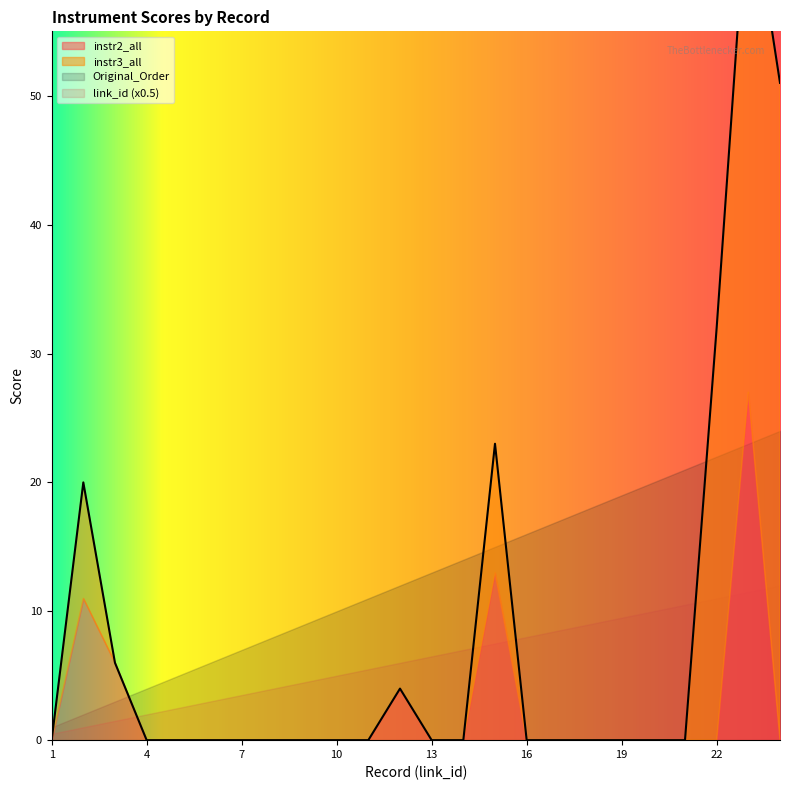

Is it true that instr3_all equals 21 at 6?

False